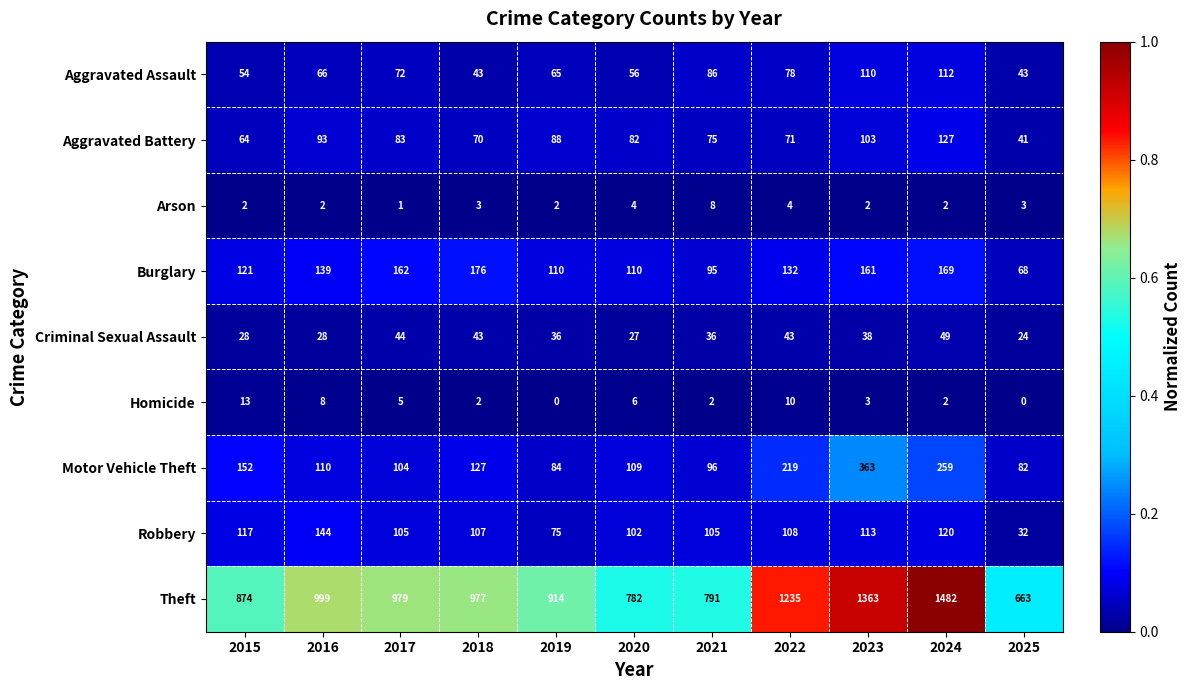

What is the maximum value shown in the chart?

1482